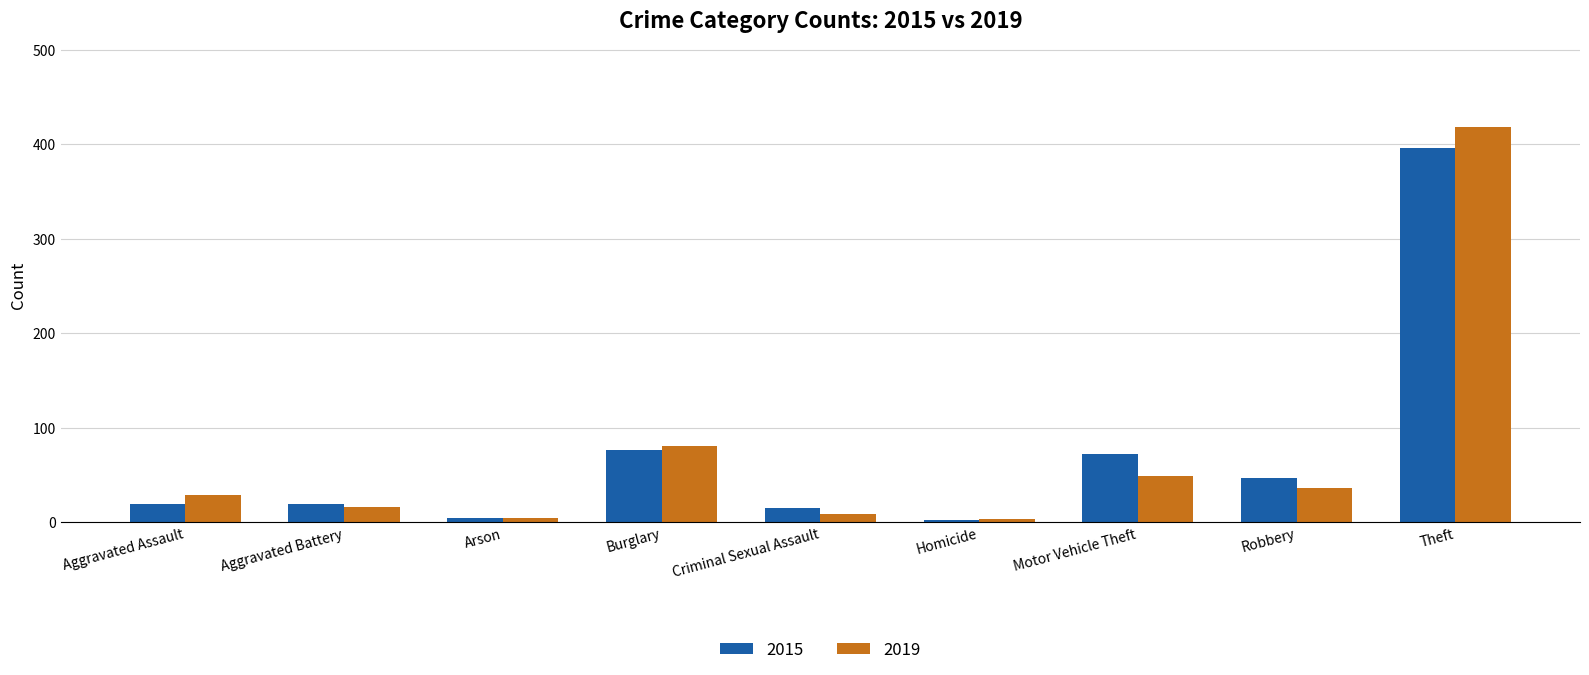

At which category does the chart reach its peak across all series?

Theft